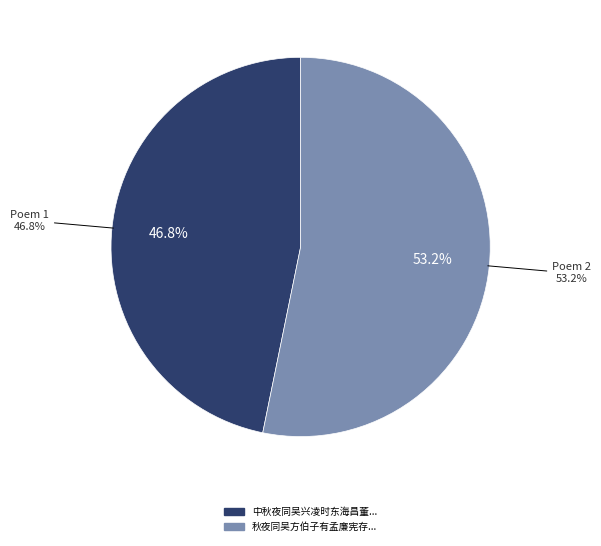

Is the sum of 中秋夜同吴兴凌时东海昌董子言陈用明西湖玩月烂醉歌此 and 秋夜同吴方伯子有孟廉宪存甫冯大参汝言周学宪子才游东寺 greater than half?

Yes